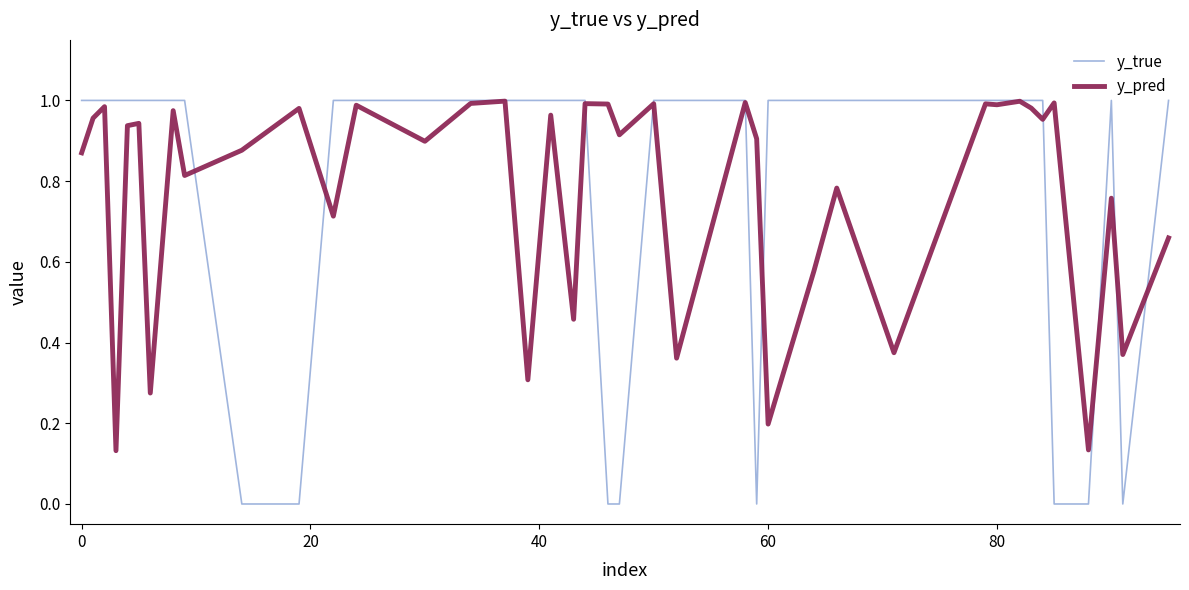

Which series has the largest range (max minus min)?

y_true